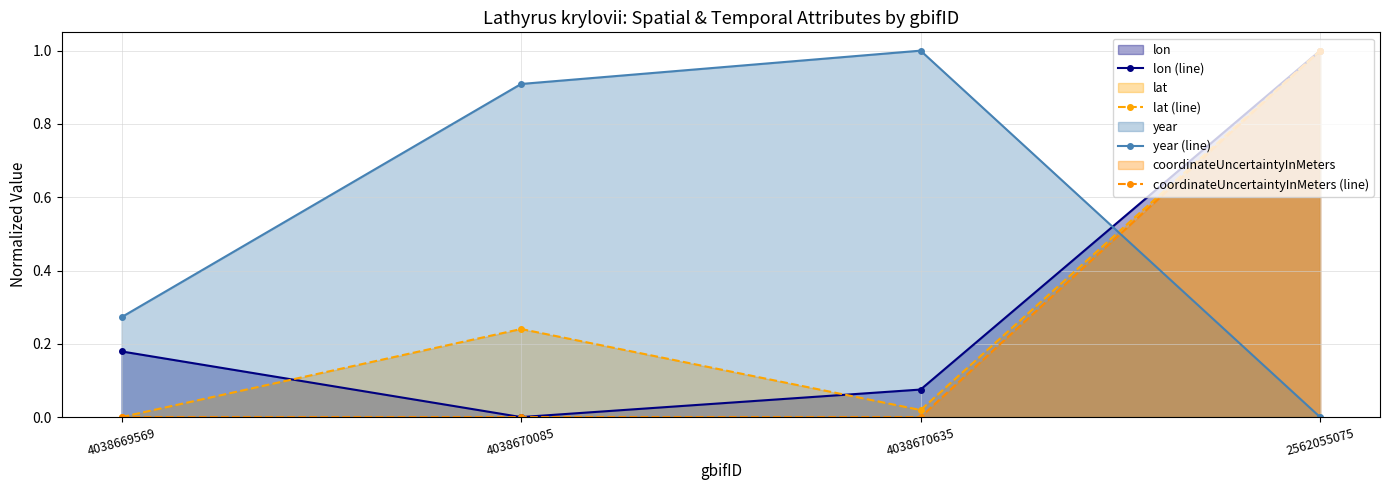

At which label does lat (line) reach its minimum?

4038669569